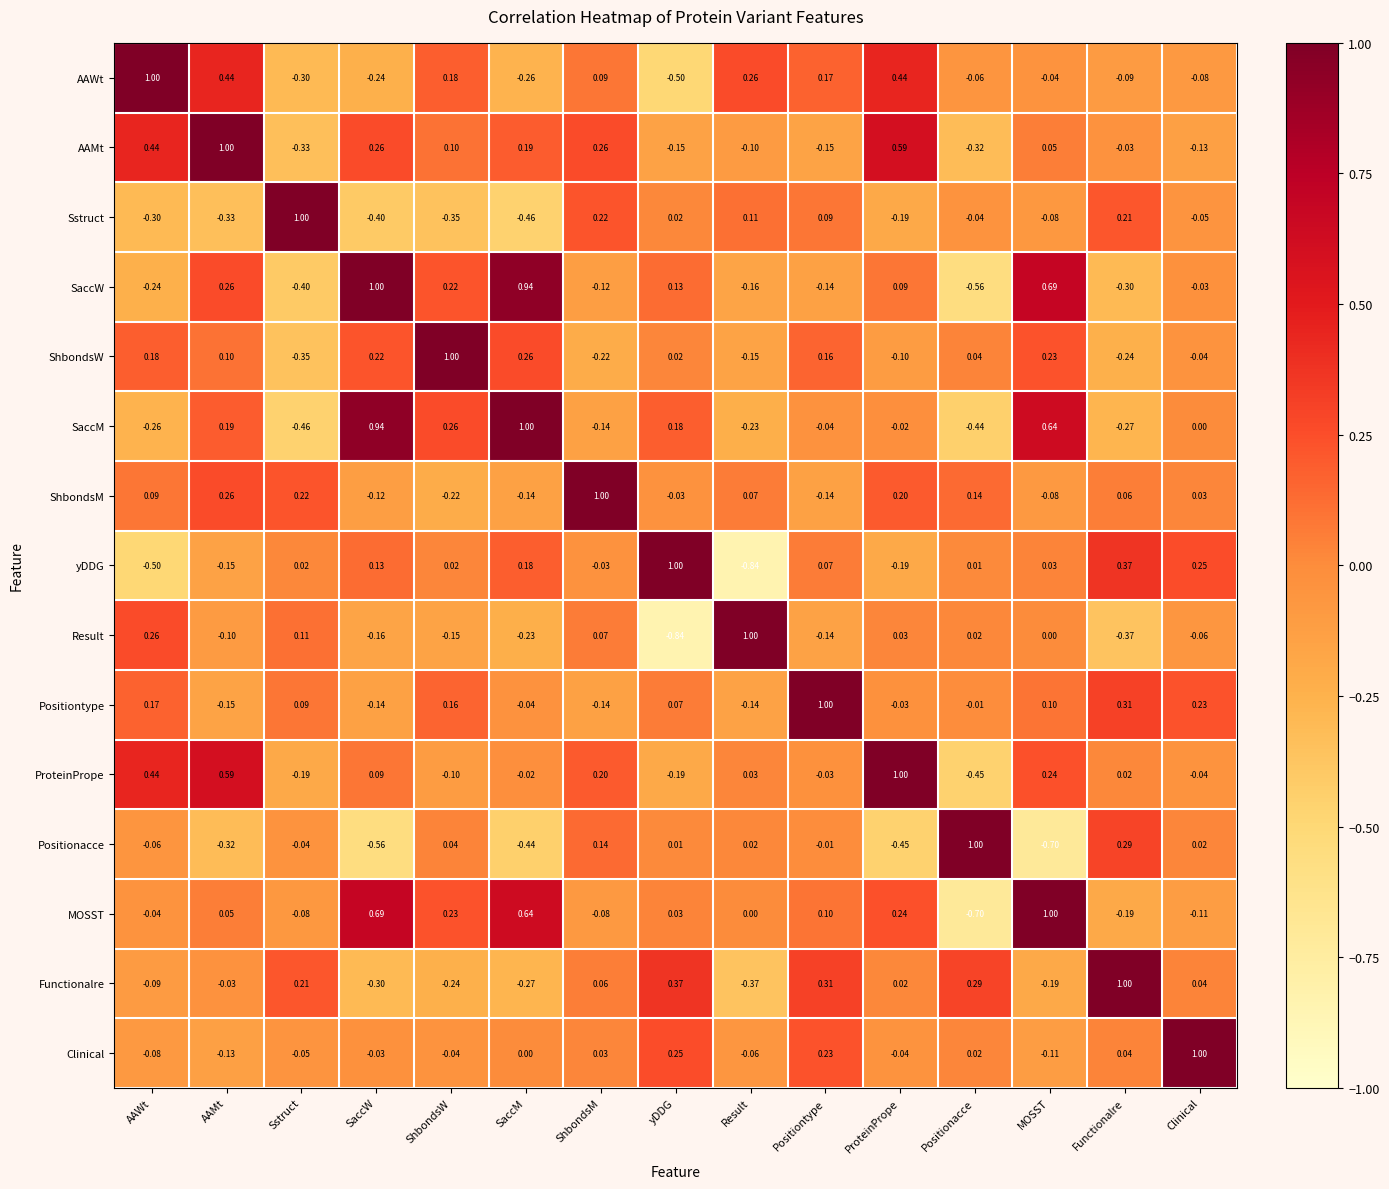

List the labels in order of Result value, smallest first.

yDDG, Functionalre, SaccM, SaccW, ShbondsW, Positiontype, AAMt, Clinical, MOSST, Positionacce, ProteinPrope, ShbondsM, Sstruct, AAWt, Result